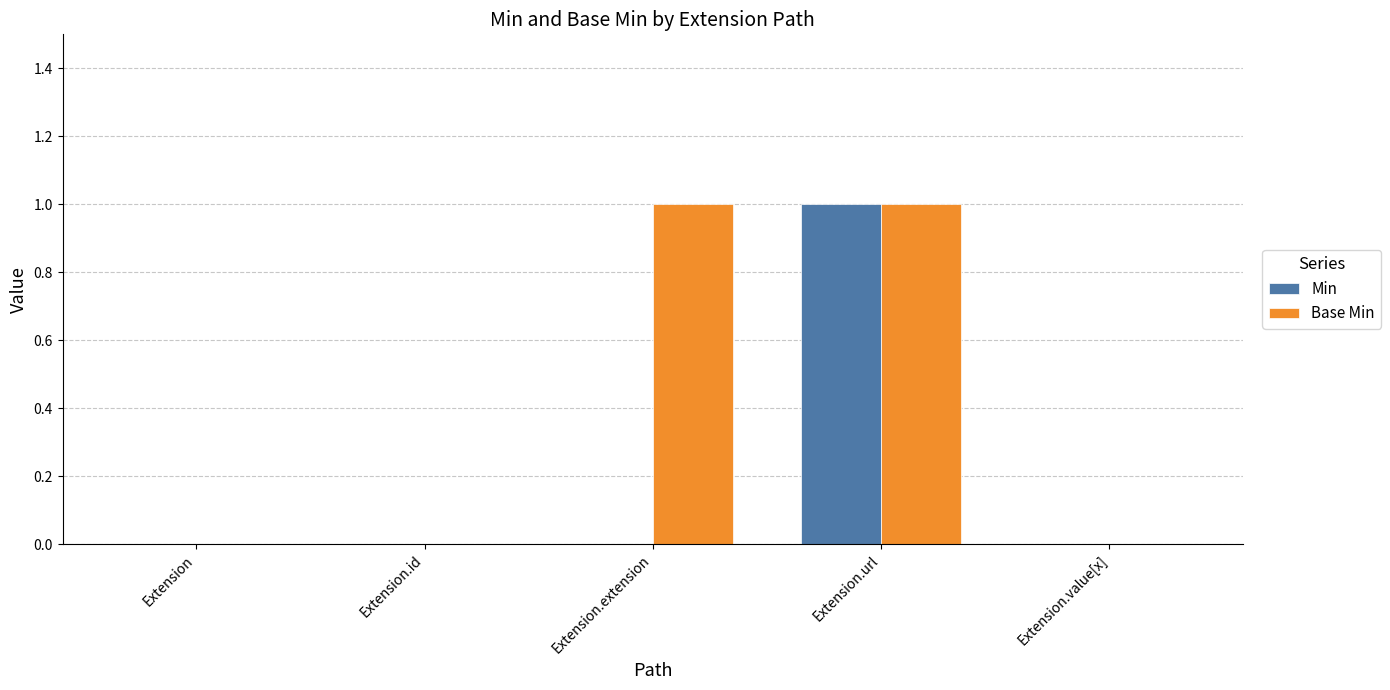

Which series has the largest total across all categories?

Base Min